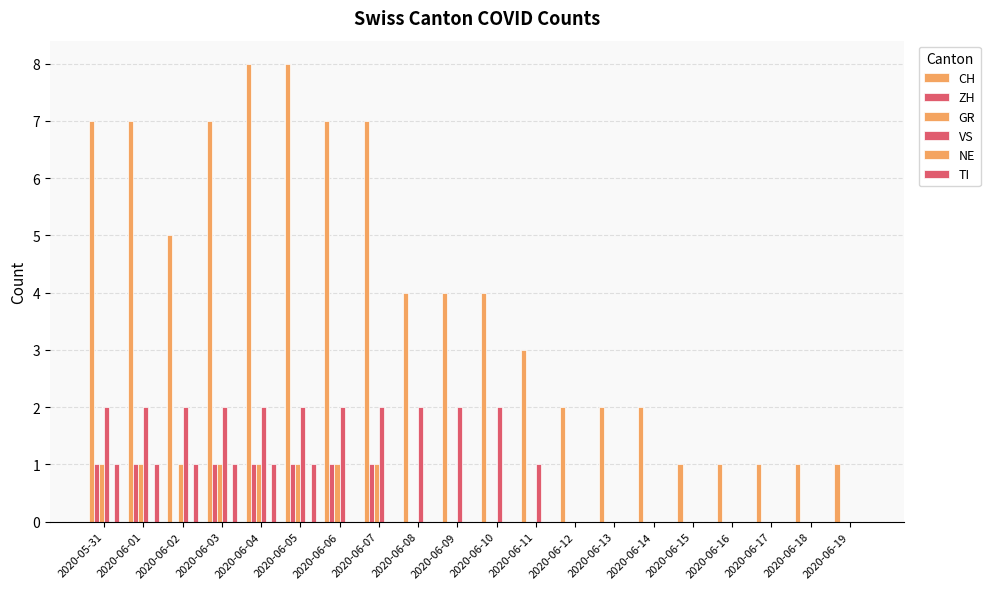

How many distinct data groups are displayed?

5